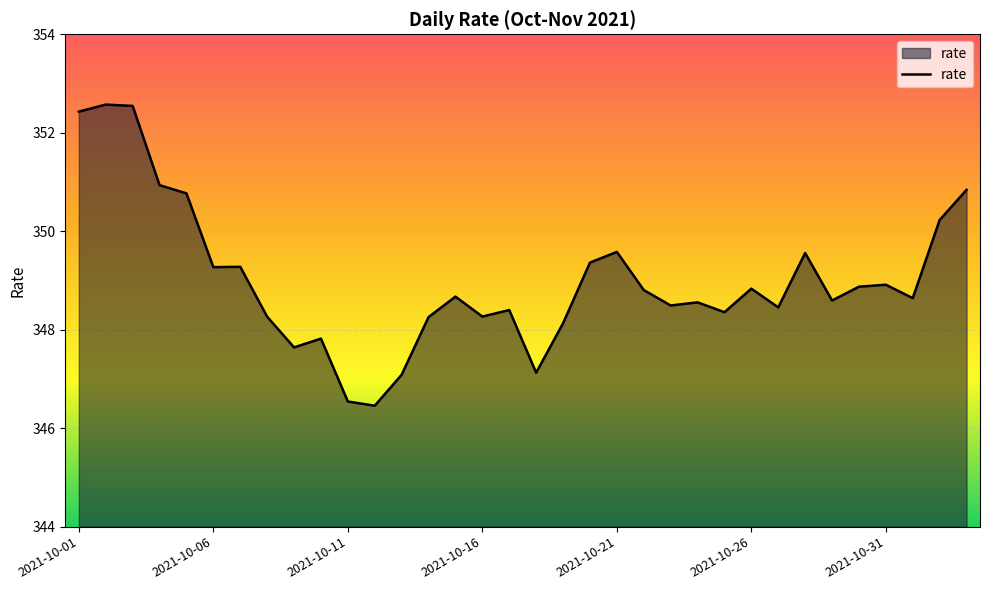

Count the number of categories in the chart.

34